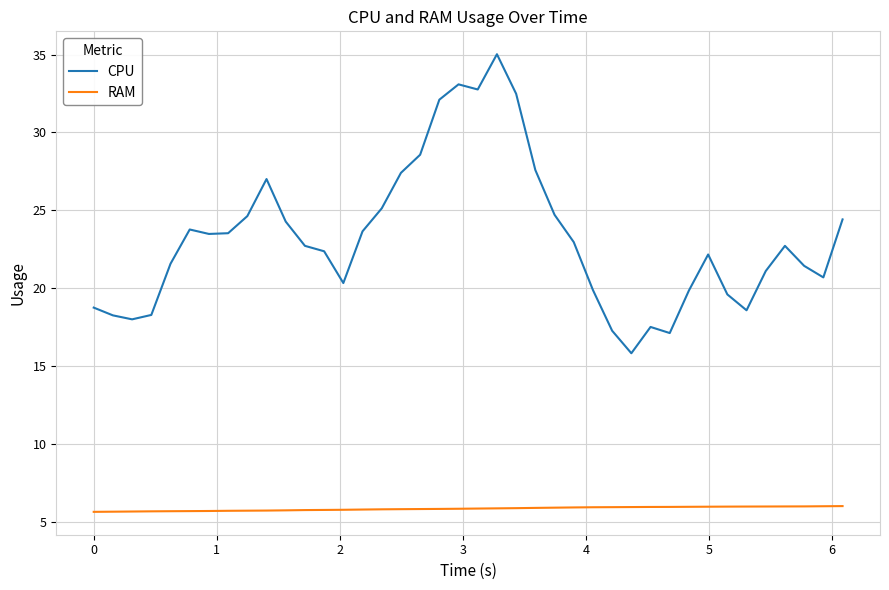

True or false: RAM and CPU intersect in this chart.

False